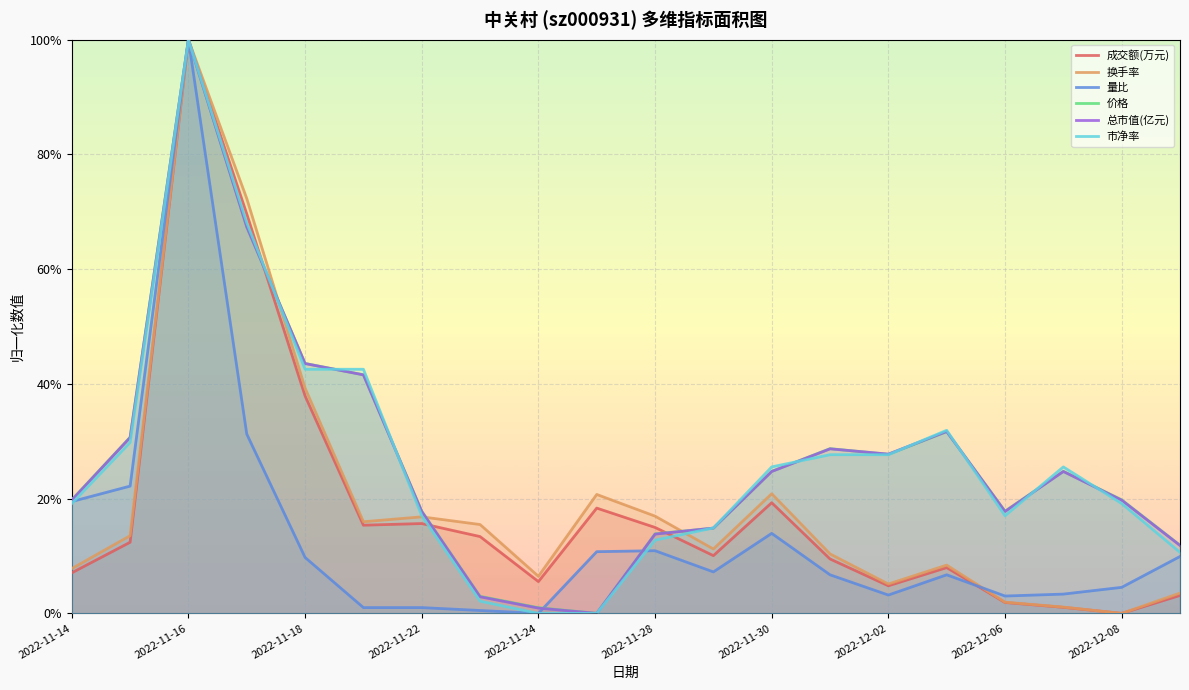

How many intersections are there between 市净率 and 总市值(亿元)?

10